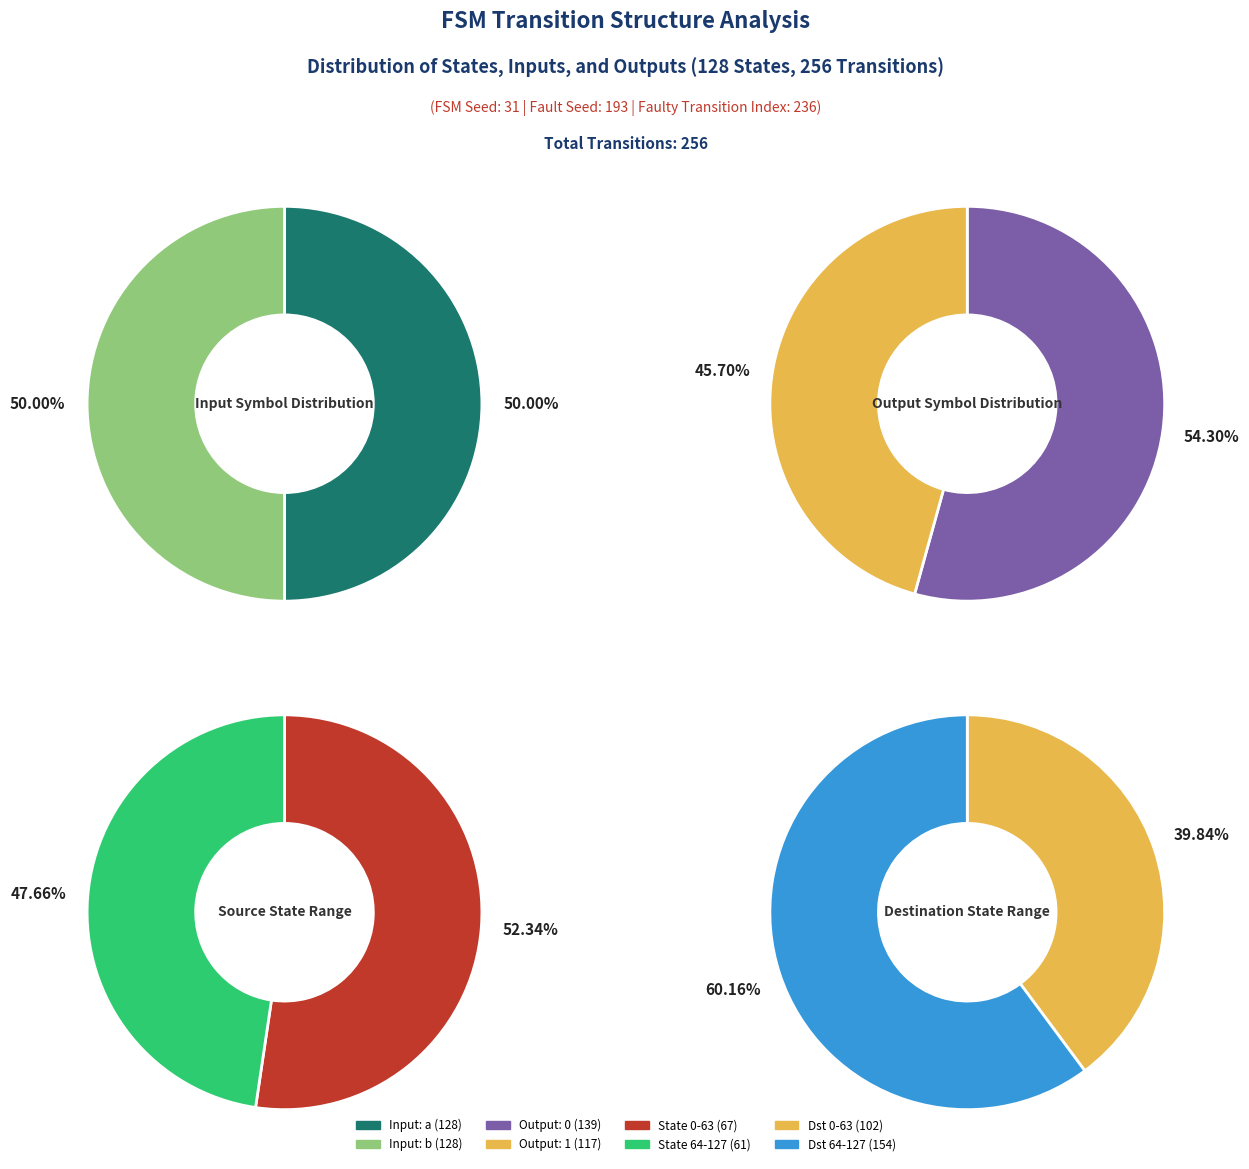

To the nearest percent, what is the combined percentage of input_a_output_0 and input_b_output_1?

48%